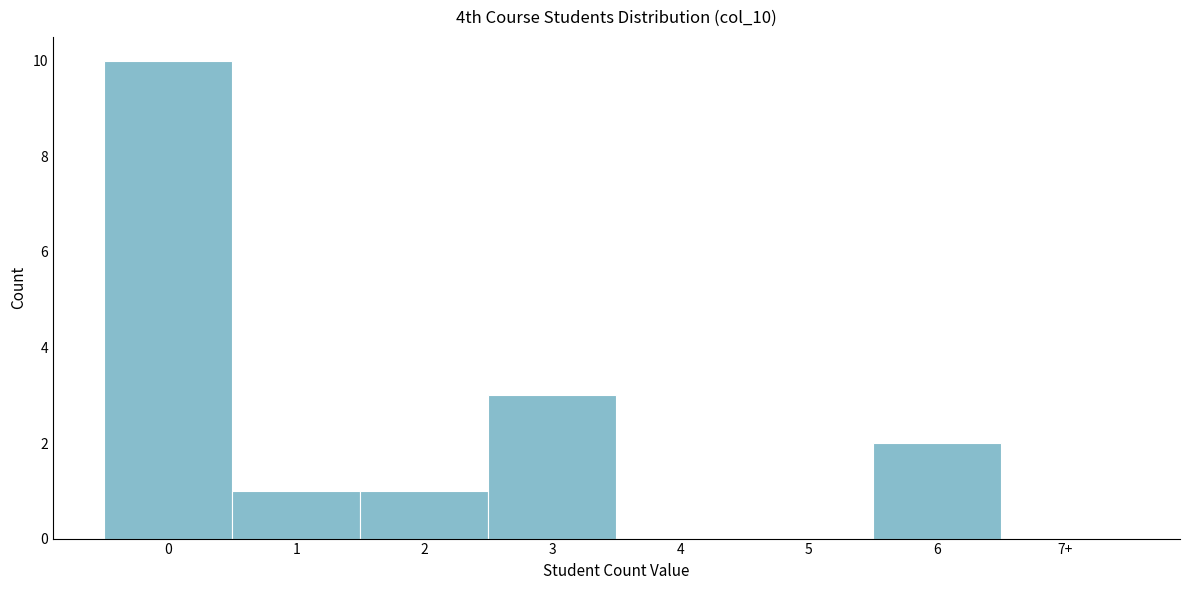

Reading left to right, extract all data points from this chart.

0=10	1=1	2=1	3=3	4=0	5=0	6=2	7+=0